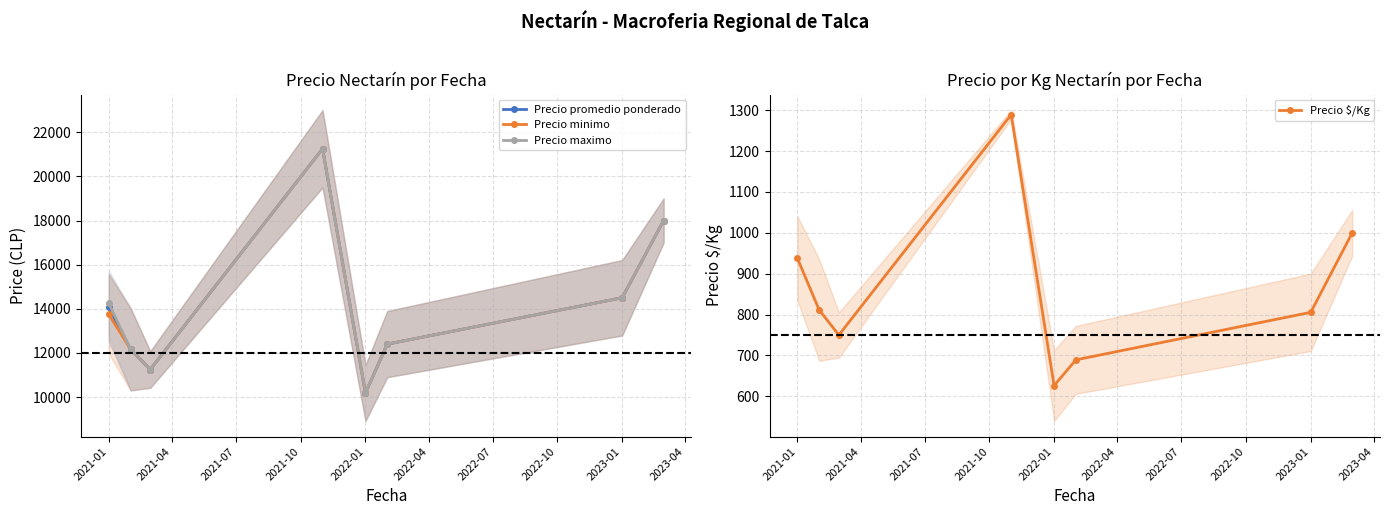

The Precio promedio ponderado series shows 3466.3 at 2023-01. True or false?

False